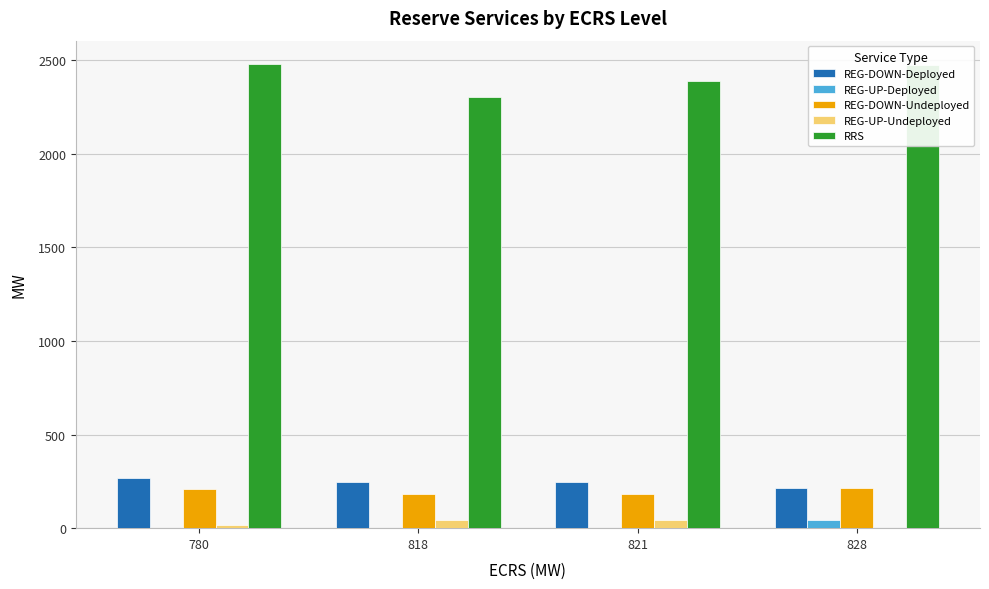

The RRS series shows 2388 at 821. True or false?

True